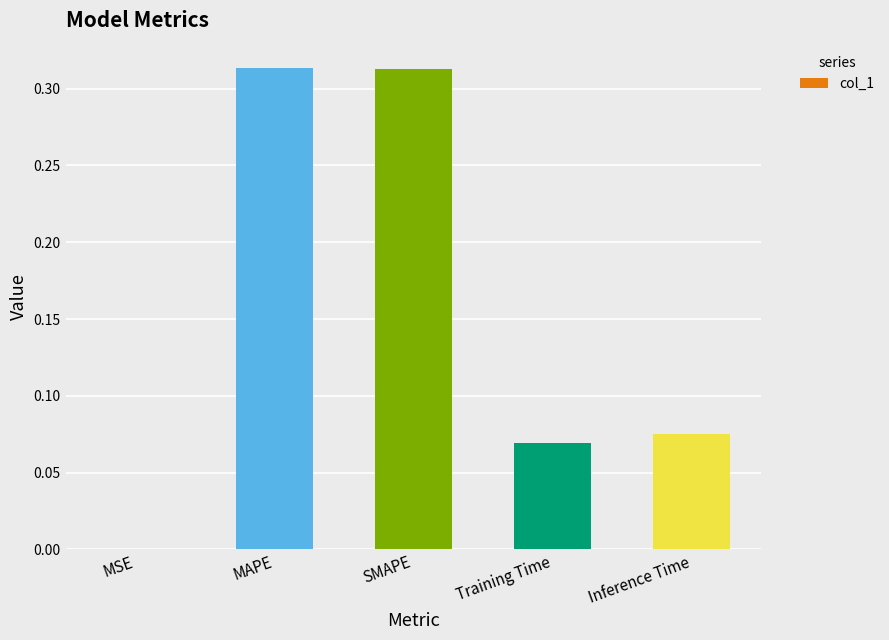

Where is the data nearest to the value 0?

MSE